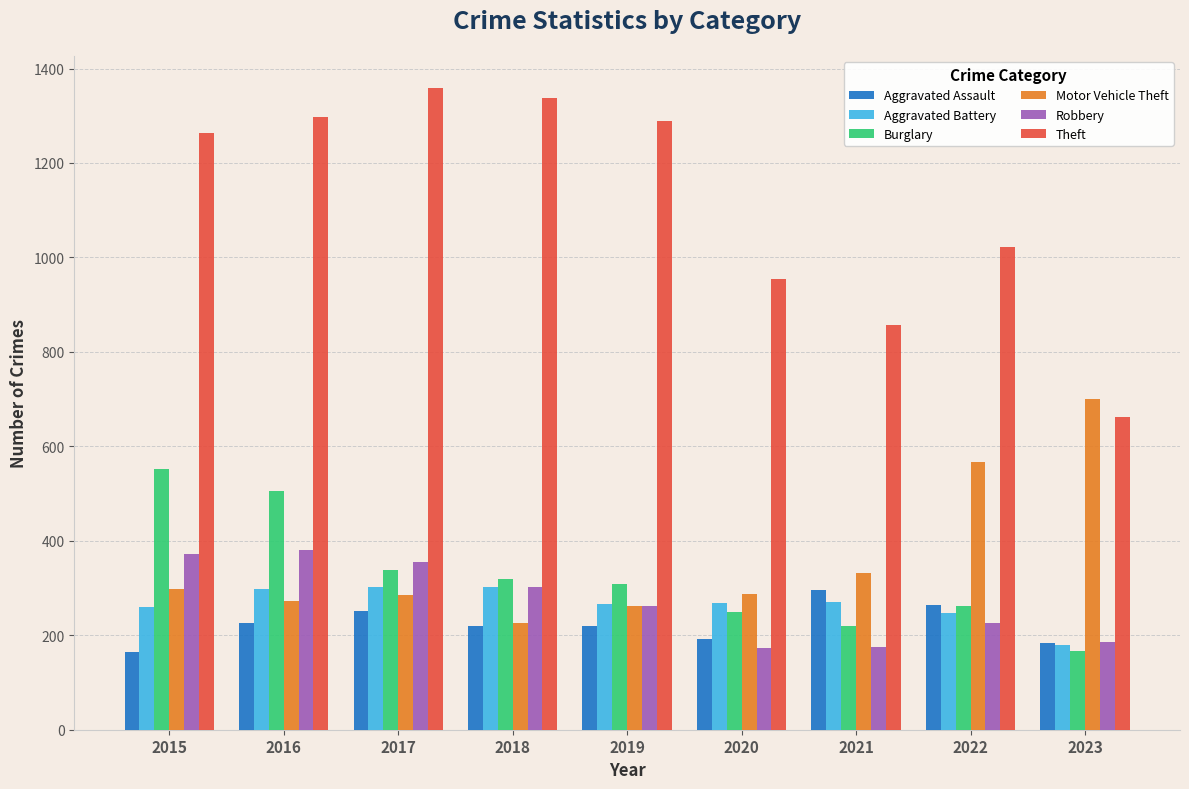

How many bars are there in each group?

6